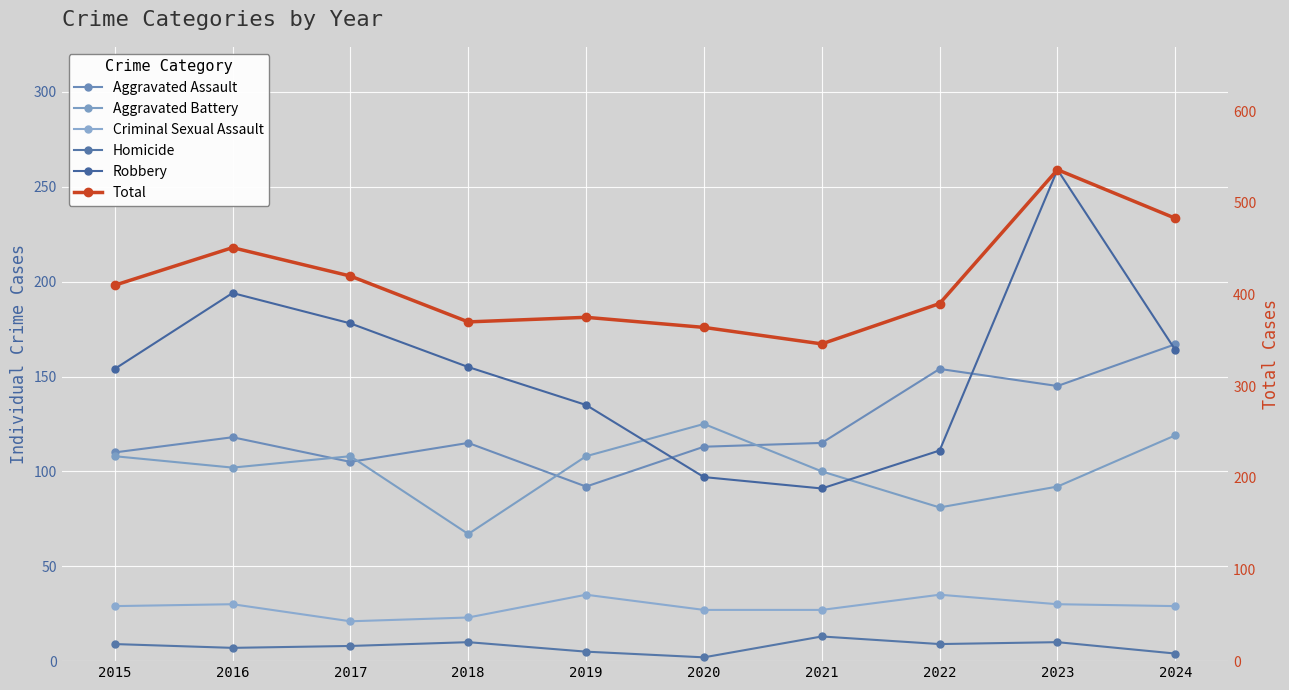

Which series has the largest range (max minus min)?

Total